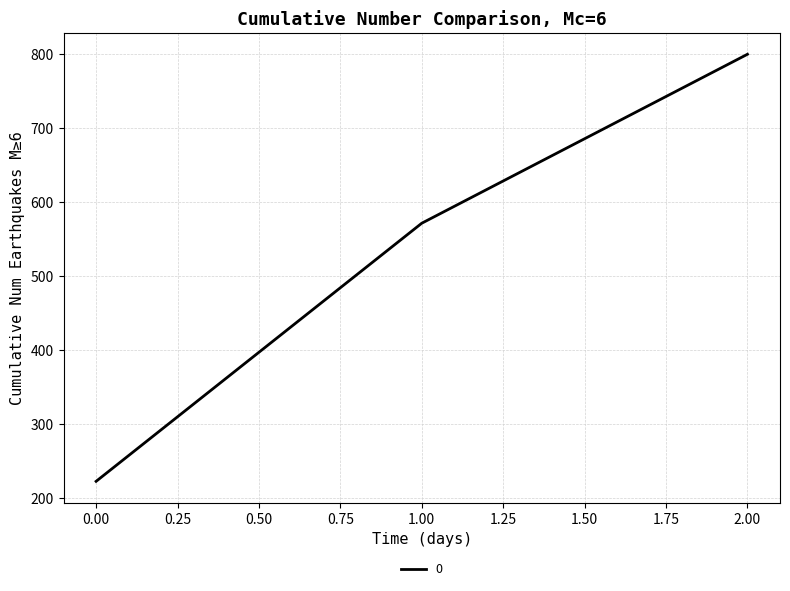

Reading left to right, transcribe all the data shown in this chart.

0.00=222.2	1.00=571.4	2.00=800.0